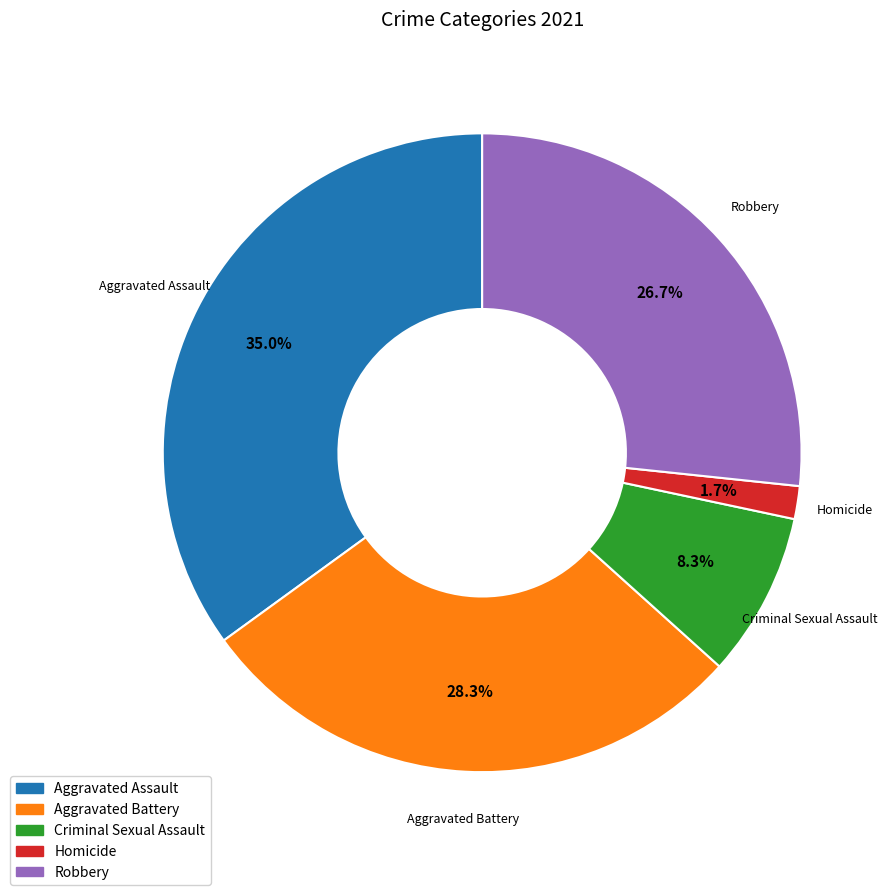

Is Robbery the majority of the pie?

No